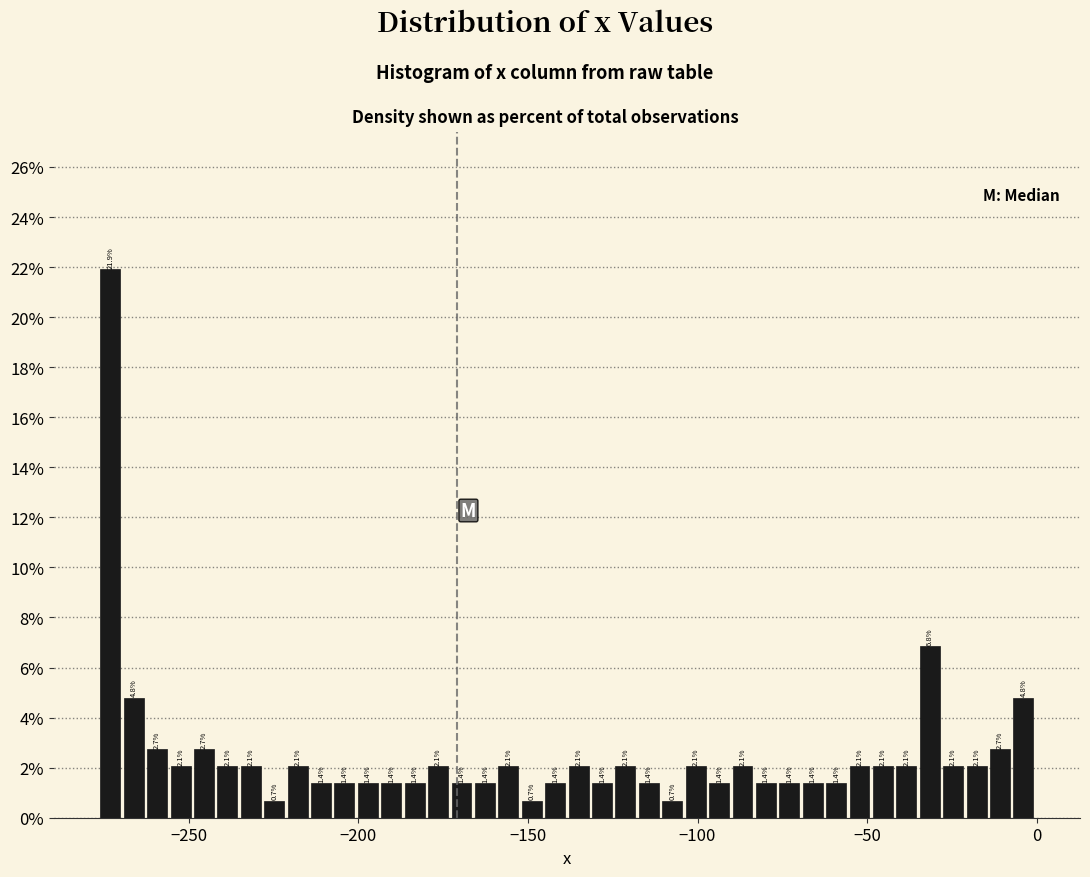

Around what value on the x-axis is the tallest bar? Give the approximate position of its centre, as read against the axis.

-275